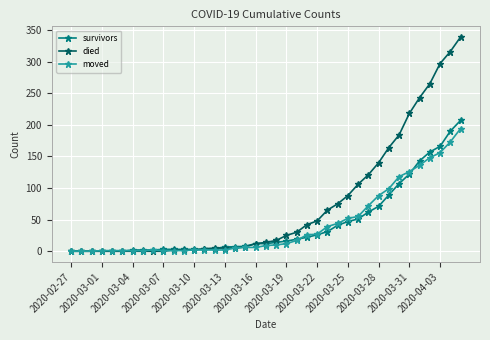

What is the highest value of the survivors series?

207